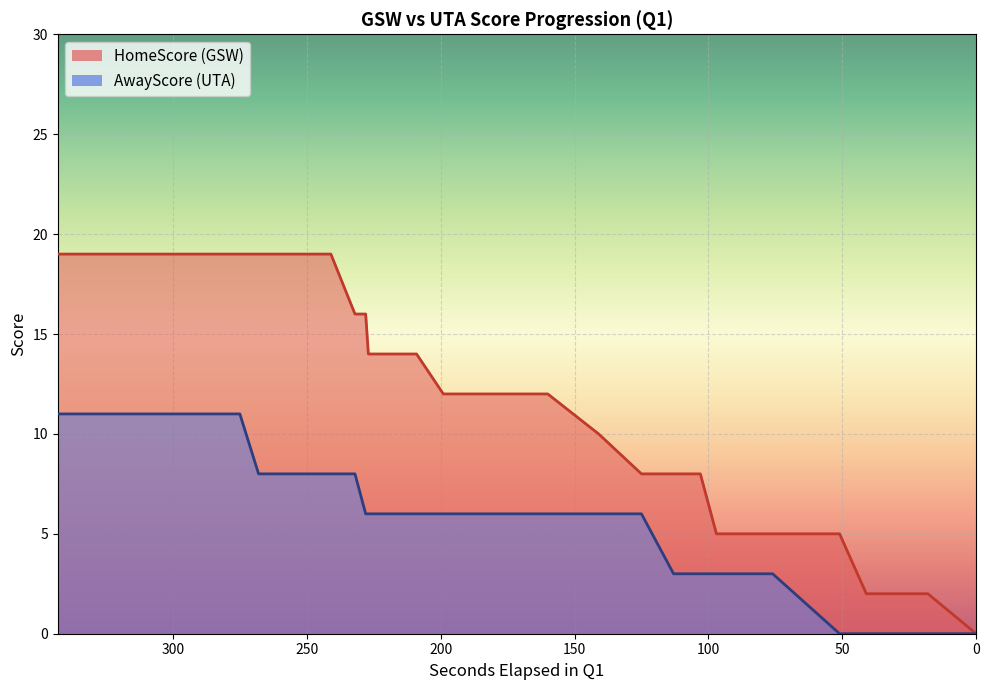

True or false: HomeScore and AwayScore intersect in this chart.

False